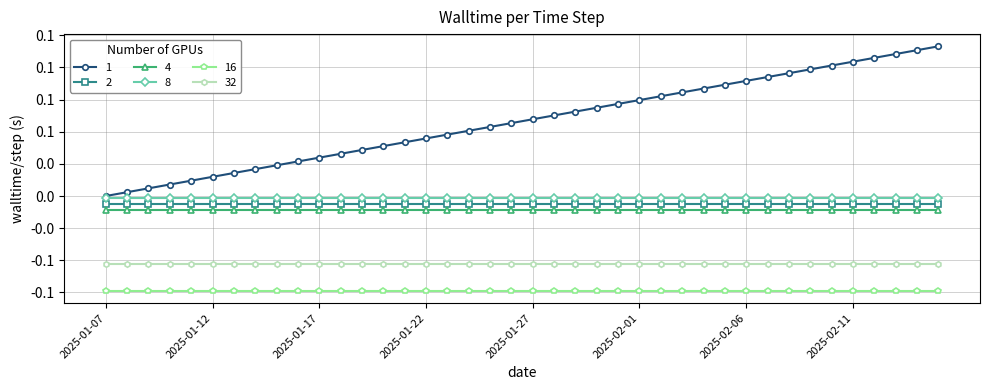

Reading left to right, transcribe all the data shown in this chart.

col_40: 0=0.0	1=0.0	2=0.0	3=0.0	4=0.0	5=0.0	6=0.0	7=0.0	8=0.0	9=0.0	10=0.0	11=0.0	12=0.0	13=0.0	14=0.0	15=0.0	16=0.0	17=0.1	18=0.1	19=0.1	20=0.1	21=0.1	22=0.1	23=0.1	24=0.1	25=0.1	26=0.1	27=0.1	28=0.1	29=0.1	30=0.1	31=0.1	32=0.1	33=0.1	34=0.1	35=0.1	36=0.1	37=0.1	38=0.1	39=0.1
col_22: 0=-0.0	1=-0.0	2=-0.0	3=-0.0	4=-0.0	5=-0.0	6=-0.0	7=-0.0	8=-0.0	9=-0.0	10=-0.0	11=-0.0	12=-0.0	13=-0.0	14=-0.0	15=-0.0	16=-0.0	17=-0.0	18=-0.0	19=-0.0	20=-0.0	21=-0.0	22=-0.0	23=-0.0	24=-0.0	25=-0.0	26=-0.0	27=-0.0	28=-0.0	29=-0.0	30=-0.0	31=-0.0	32=-0.0	33=-0.0	34=-0.0	35=-0.0	36=-0.0	37=-0.0	38=-0.0	39=-0.0
col_24: 0=-0.0	1=-0.0	2=-0.0	3=-0.0	4=-0.0	5=-0.0	6=-0.0	7=-0.0	8=-0.0	9=-0.0	10=-0.0	11=-0.0	12=-0.0	13=-0.0	14=-0.0	15=-0.0	16=-0.0	17=-0.0	18=-0.0	19=-0.0	20=-0.0	21=-0.0	22=-0.0	23=-0.0	24=-0.0	25=-0.0	26=-0.0	27=-0.0	28=-0.0	29=-0.0	30=-0.0	31=-0.0	32=-0.0	33=-0.0	34=-0.0	35=-0.0	36=-0.0	37=-0.0	38=-0.0	39=-0.0
col_16: 0=-0.0	1=-0.0	2=-0.0	3=-0.0	4=-0.0	5=-0.0	6=-0.0	7=-0.0	8=-0.0	9=-0.0	10=-0.0	11=-0.0	12=-0.0	13=-0.0	14=-0.0	15=-0.0	16=-0.0	17=-0.0	18=-0.0	19=-0.0	20=-0.0	21=-0.0	22=-0.0	23=-0.0	24=-0.0	25=-0.0	26=-0.0	27=-0.0	28=-0.0	29=-0.0	30=-0.0	31=-0.0	32=-0.0	33=-0.0	34=-0.0	35=-0.0	36=-0.0	37=-0.0	38=-0.0	39=-0.0
col_29: 0=-0.1	1=-0.1	2=-0.1	3=-0.1	4=-0.1	5=-0.1	6=-0.1	7=-0.1	8=-0.1	9=-0.1	10=-0.1	11=-0.1	12=-0.1	13=-0.1	14=-0.1	15=-0.1	16=-0.1	17=-0.1	18=-0.1	19=-0.1	20=-0.1	21=-0.1	22=-0.1	23=-0.1	24=-0.1	25=-0.1	26=-0.1	27=-0.1	28=-0.1	29=-0.1	30=-0.1	31=-0.1	32=-0.1	33=-0.1	34=-0.1	35=-0.1	36=-0.1	37=-0.1	38=-0.1	39=-0.1
col_30: 0=-0.1	1=-0.1	2=-0.1	3=-0.1	4=-0.1	5=-0.1	6=-0.1	7=-0.1	8=-0.1	9=-0.1	10=-0.1	11=-0.1	12=-0.1	13=-0.1	14=-0.1	15=-0.1	16=-0.1	17=-0.1	18=-0.1	19=-0.1	20=-0.1	21=-0.1	22=-0.1	23=-0.1	24=-0.1	25=-0.1	26=-0.1	27=-0.1	28=-0.1	29=-0.1	30=-0.1	31=-0.1	32=-0.1	33=-0.1	34=-0.1	35=-0.1	36=-0.1	37=-0.1	38=-0.1	39=-0.1